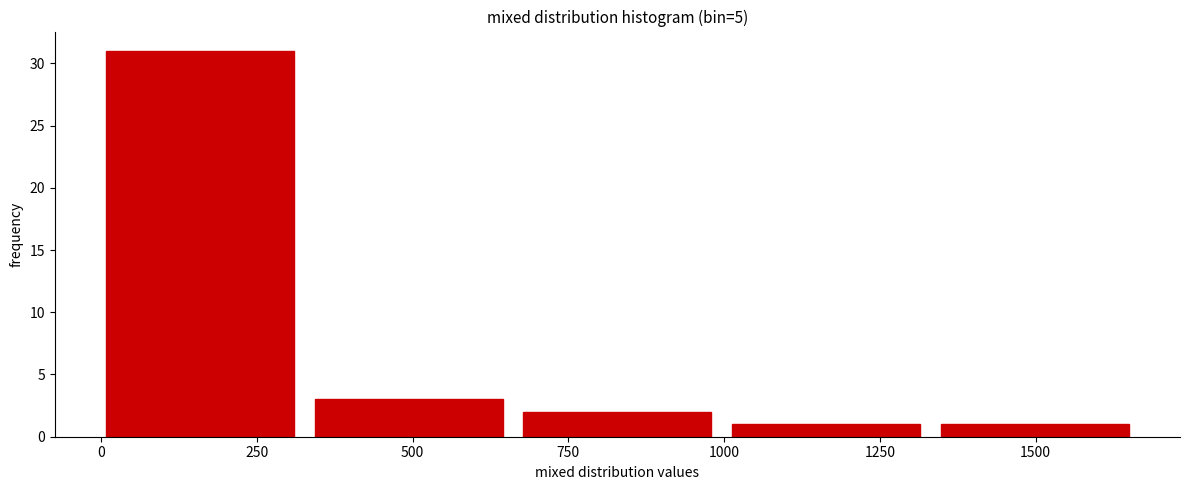

Over which range of the x-axis is the bar tallest?

0 to 350